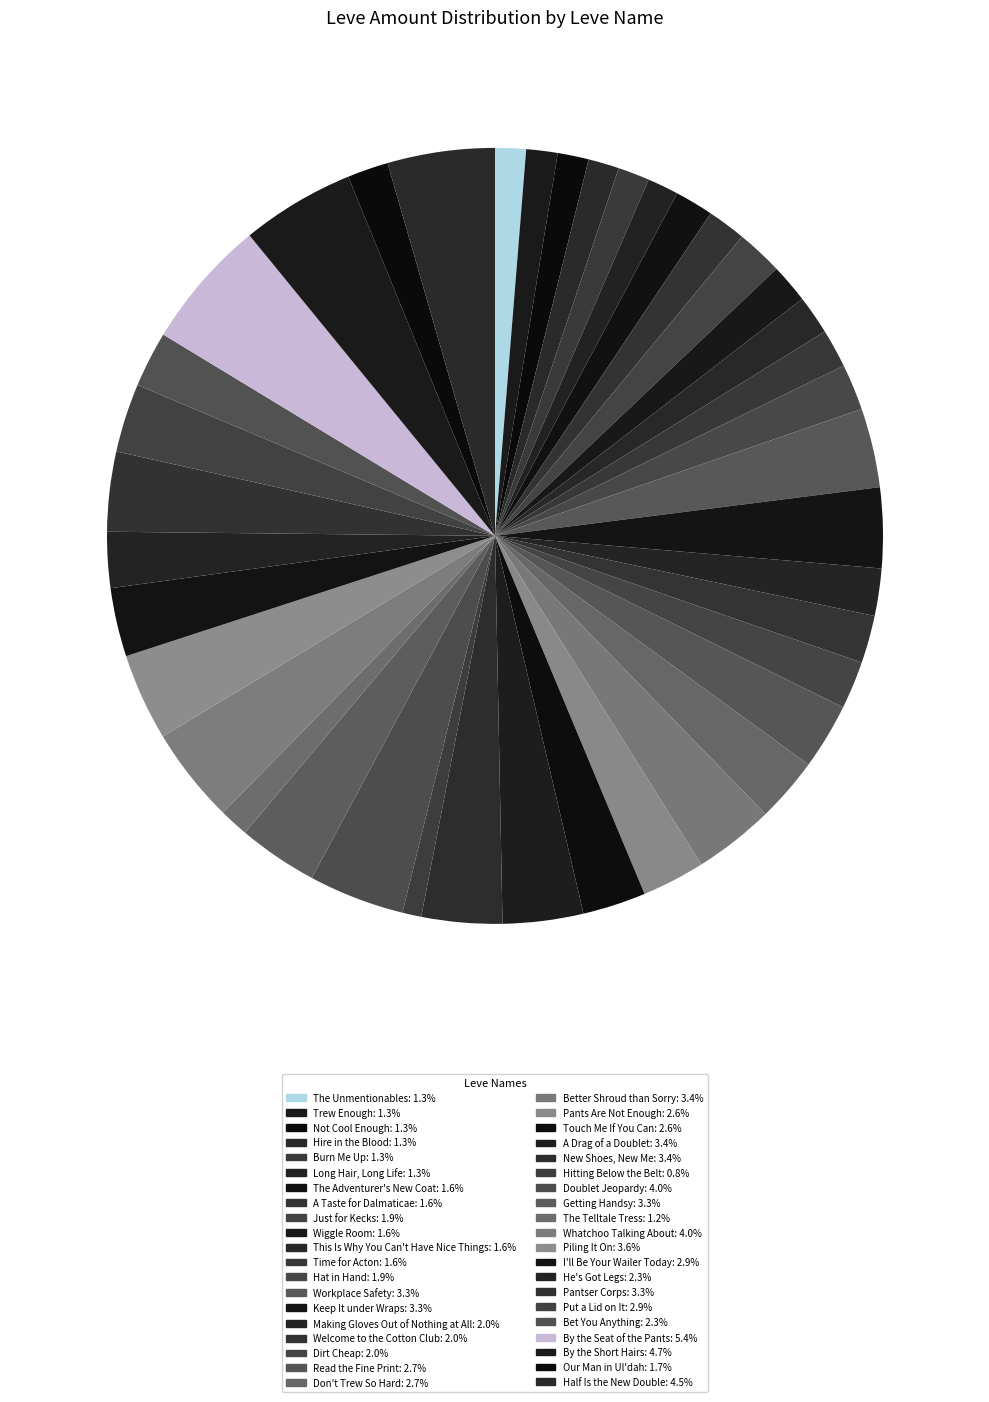

How many segments does this pie chart have?

40